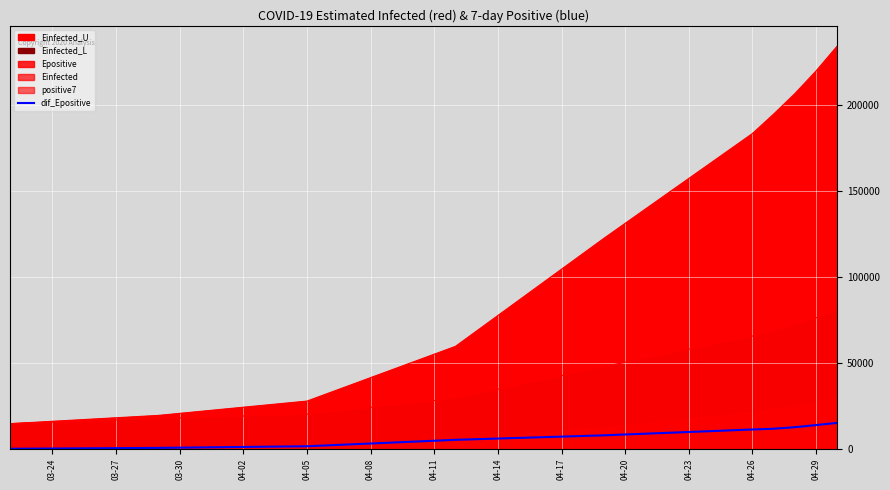

What is the sum of all values?

79190